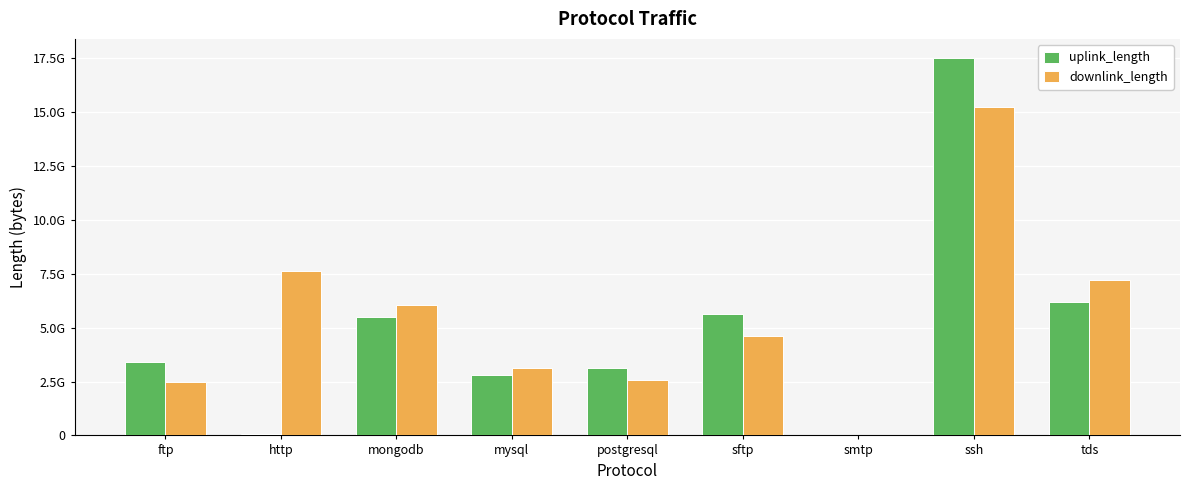

What is the sum of all uplink_length values?

44241972059